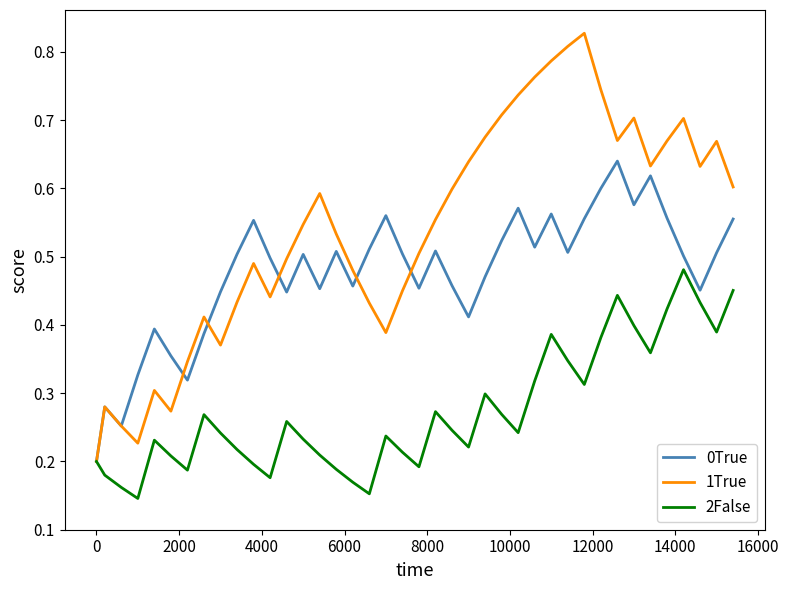

Rank the series by their average value, from lowest to highest.

2False, 0True, 1True